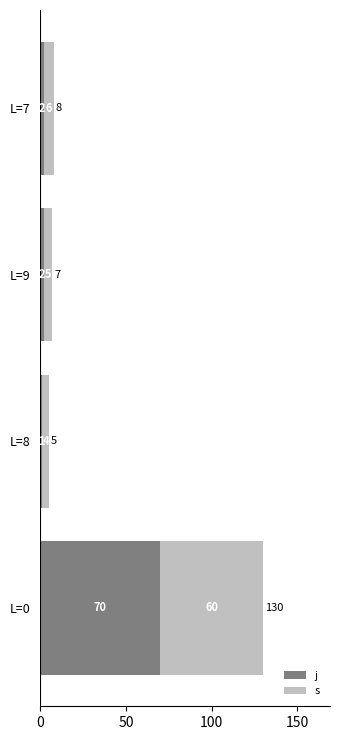

What is the total value across all series at L=9?

7